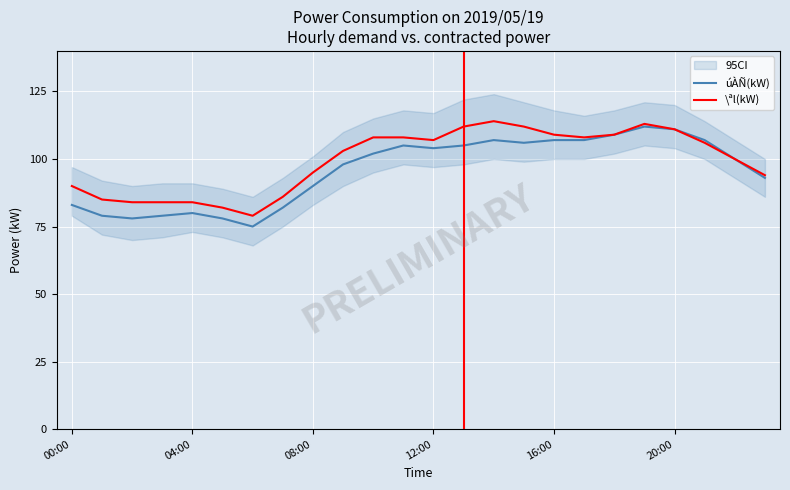

The úÀÑ(kW) series shows 146 at 11. True or false?

False